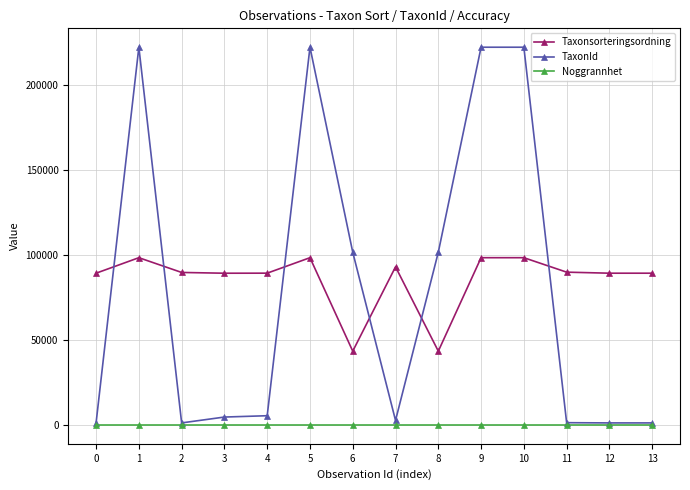

What is the maximum value for TaxonId?

222498